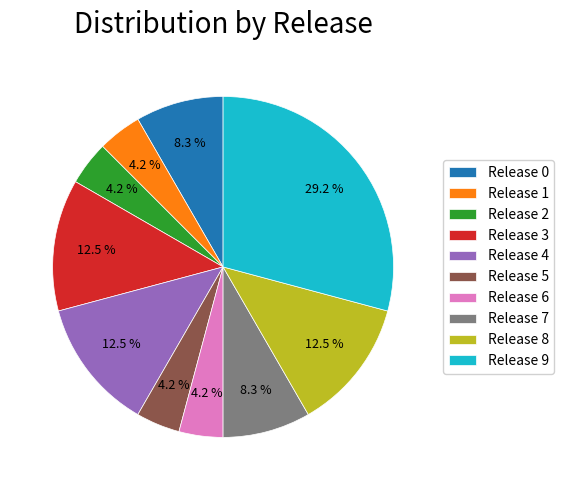

Does Release 4 represent more than half of the total?

No